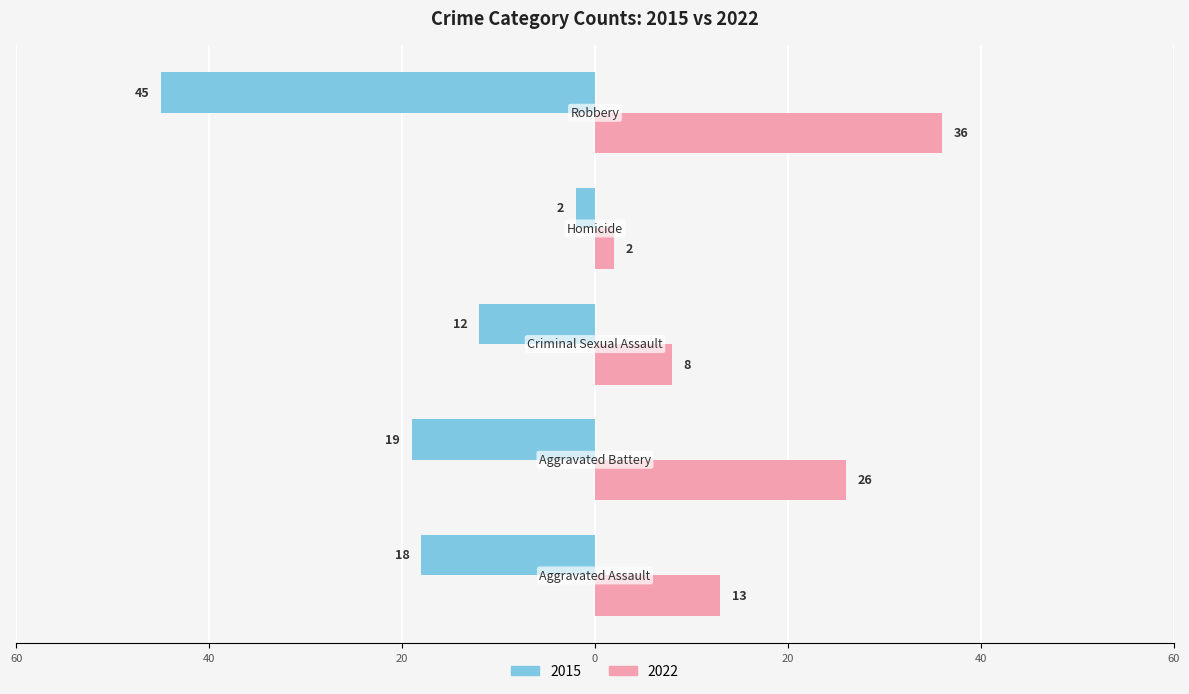

What are all the series names shown in the legend?

2015, 2022